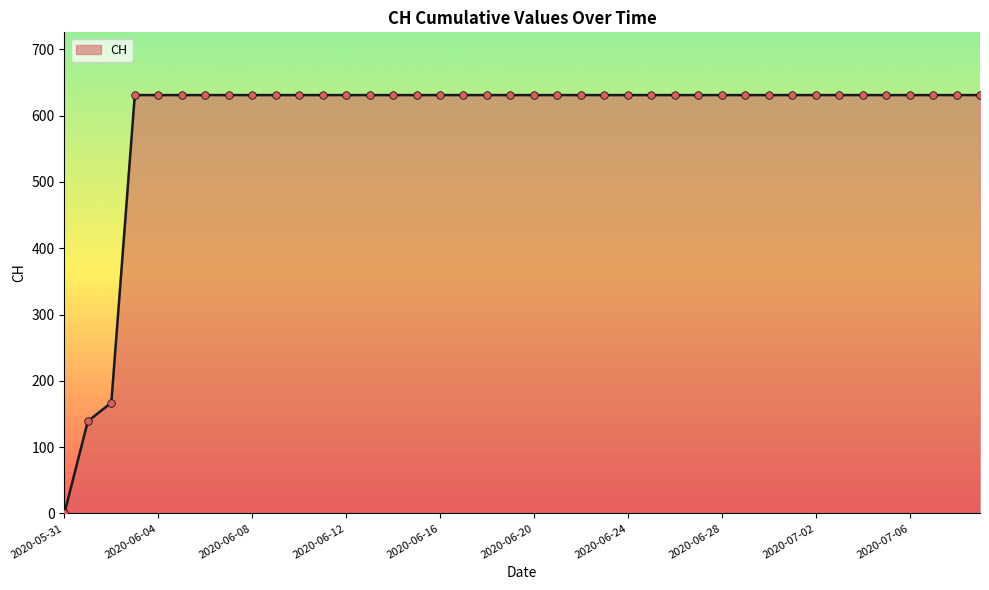

What is the difference between the maximum and minimum values?

631